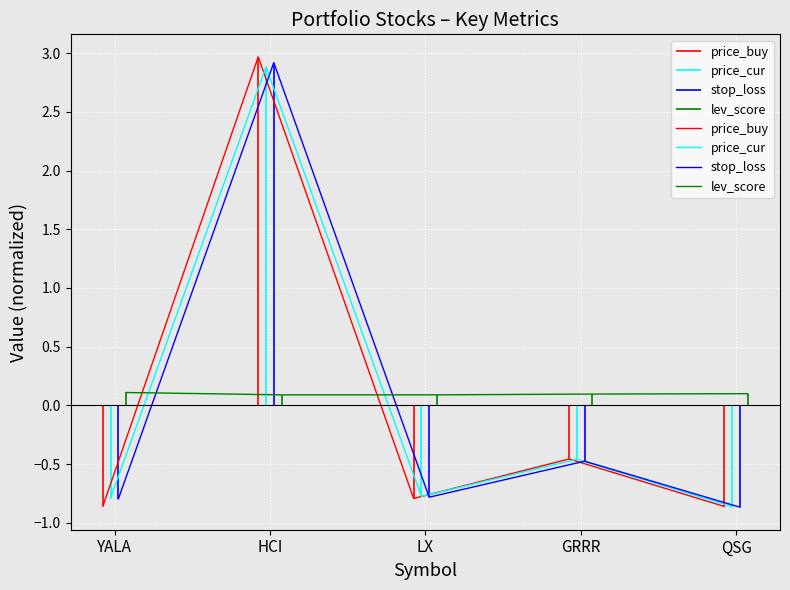

How many categories are shown in the chart?

5